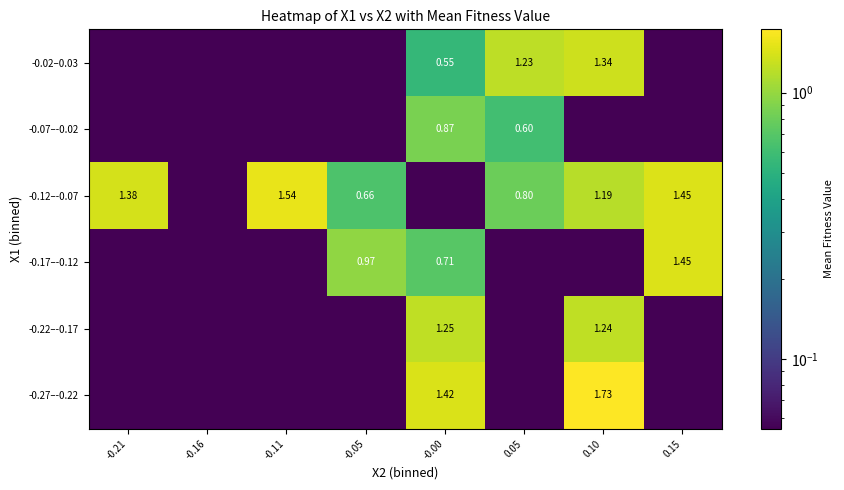

Count the number of data series in this chart.

6